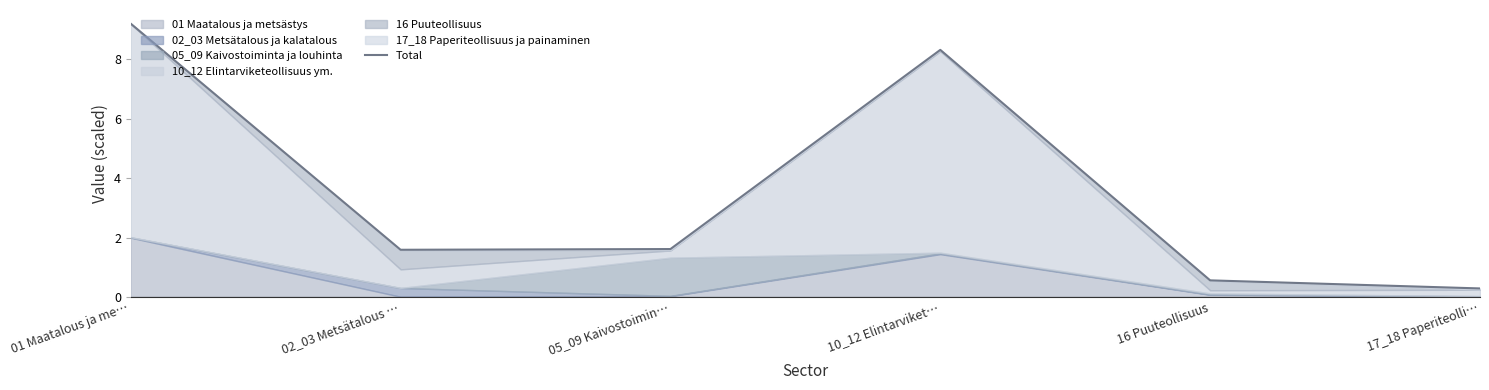

Which label corresponds to the smallest value in the chart?

17_18 Paperiteolli…